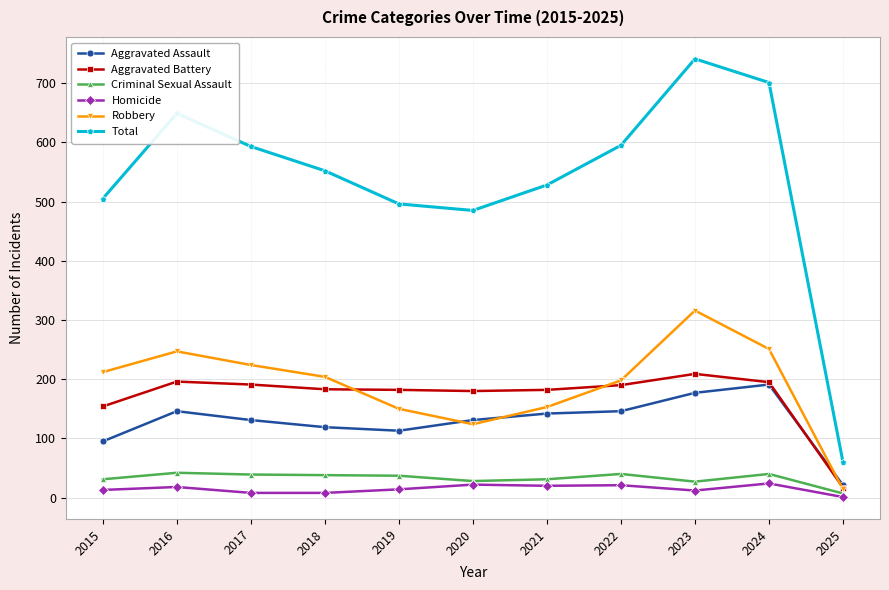

Is this an area chart (filled region under the line)?

No